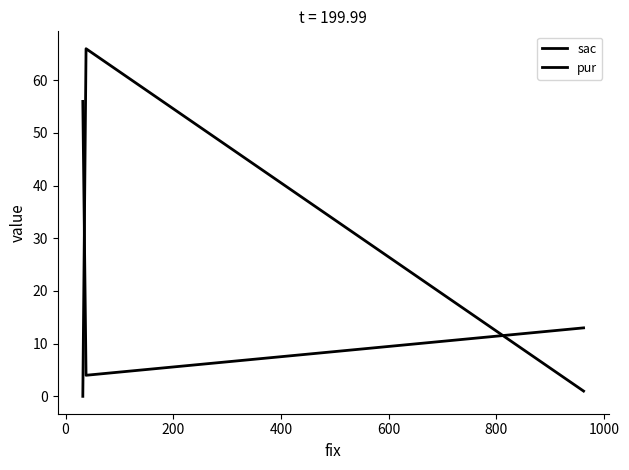

Which series has the largest total across all categories?

pur